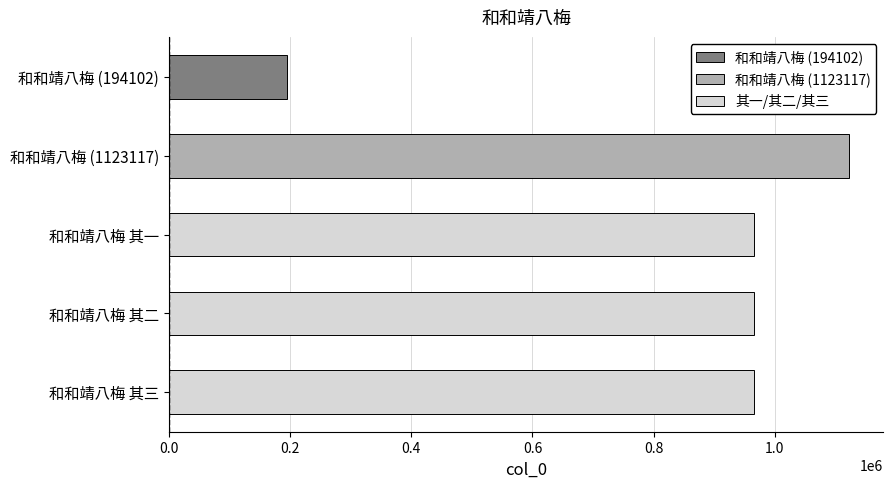

The chart shows a value of 1661837 at 和和靖八梅 (1123117). True or false?

False